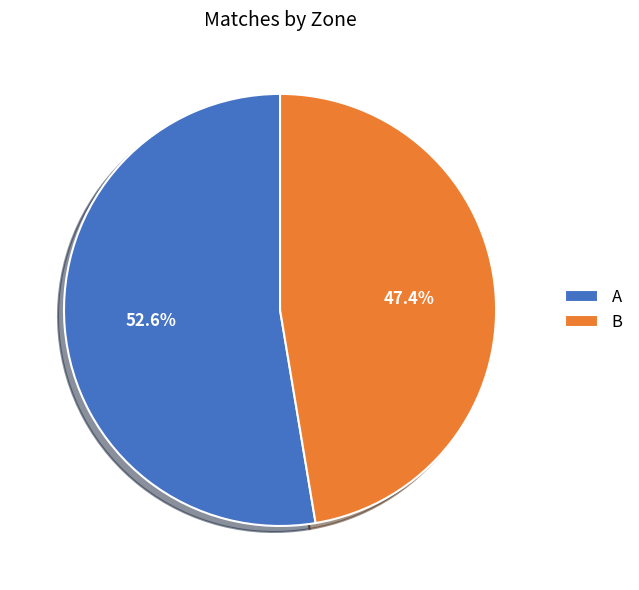

What is the majority slice?

A